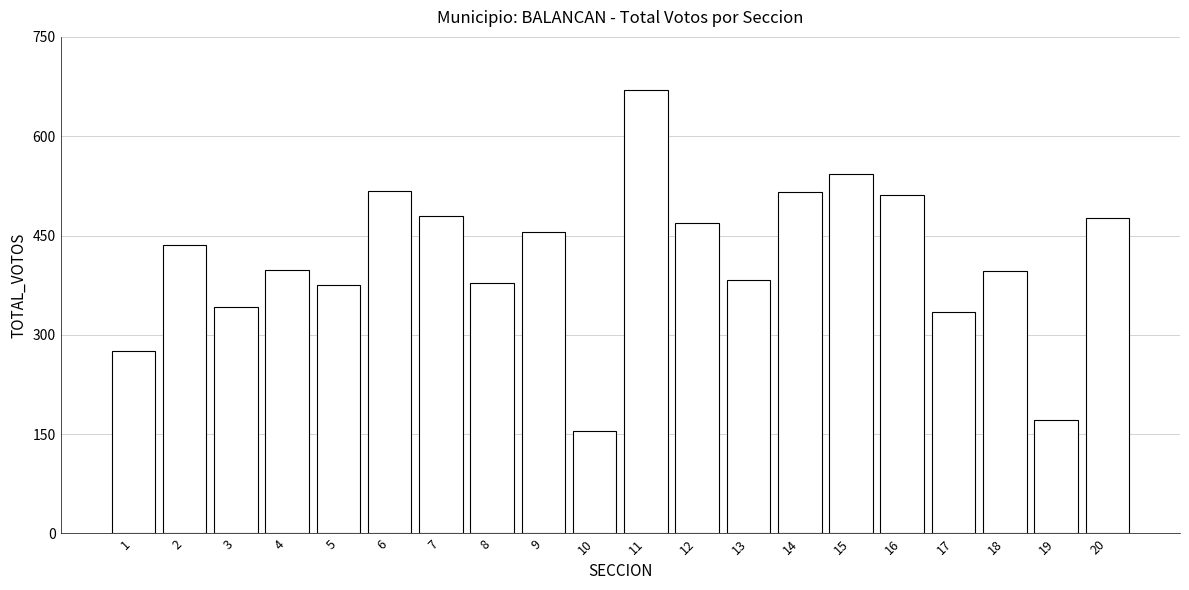

How many series are shown in this chart?

1